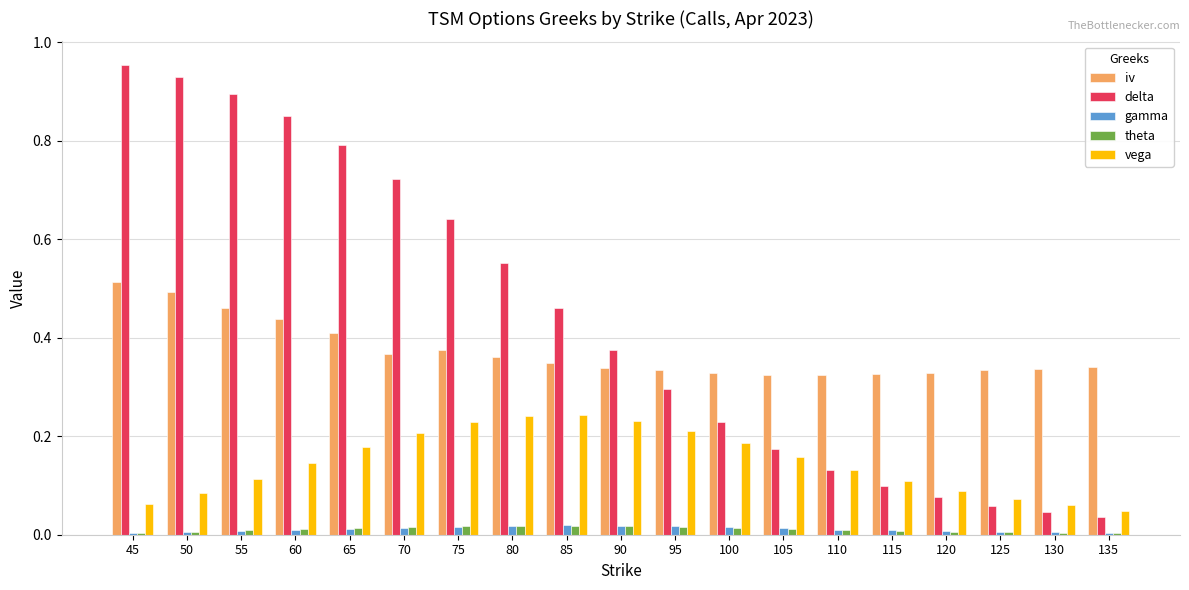

Is the value of delta at 45 greater than the value of gamma at 135?

Yes